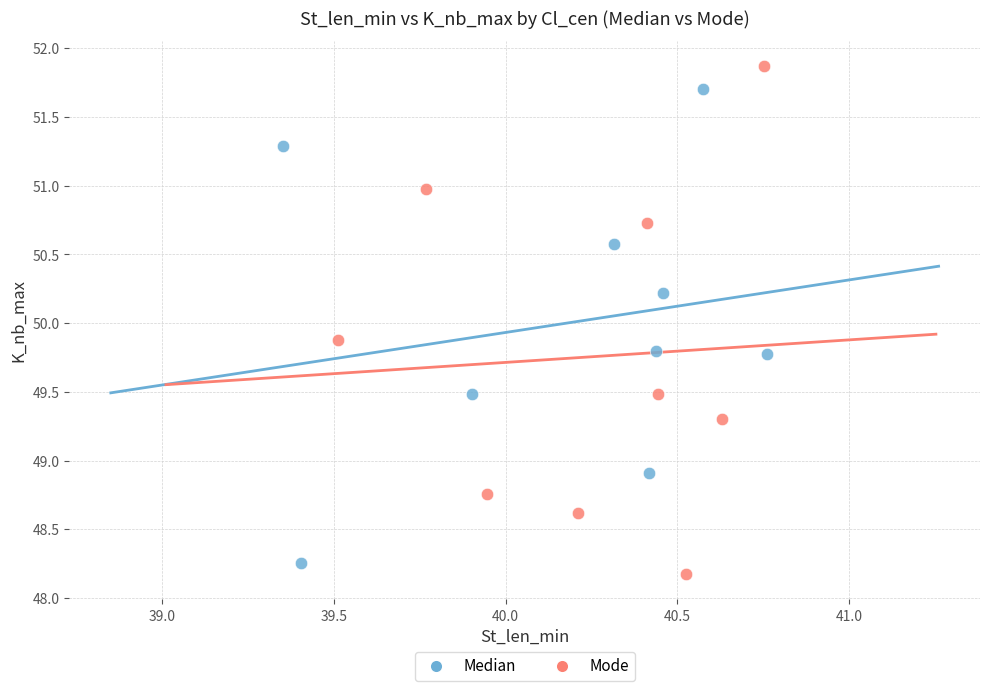

Which series reaches the maximum Y coordinate?

Mode